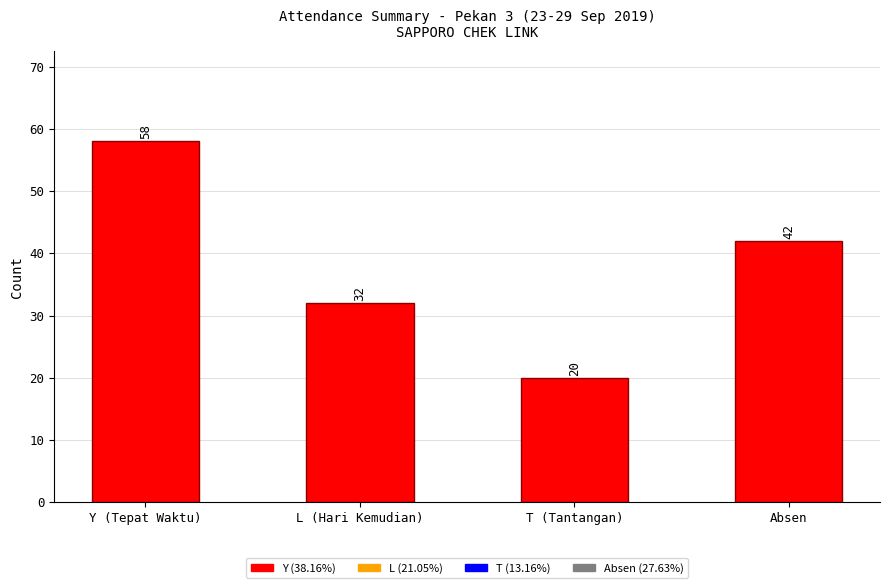

List the labels in order of value, smallest first.

T (Tantangan), L (Hari Kemudian), Absen, Y (Tepat Waktu)